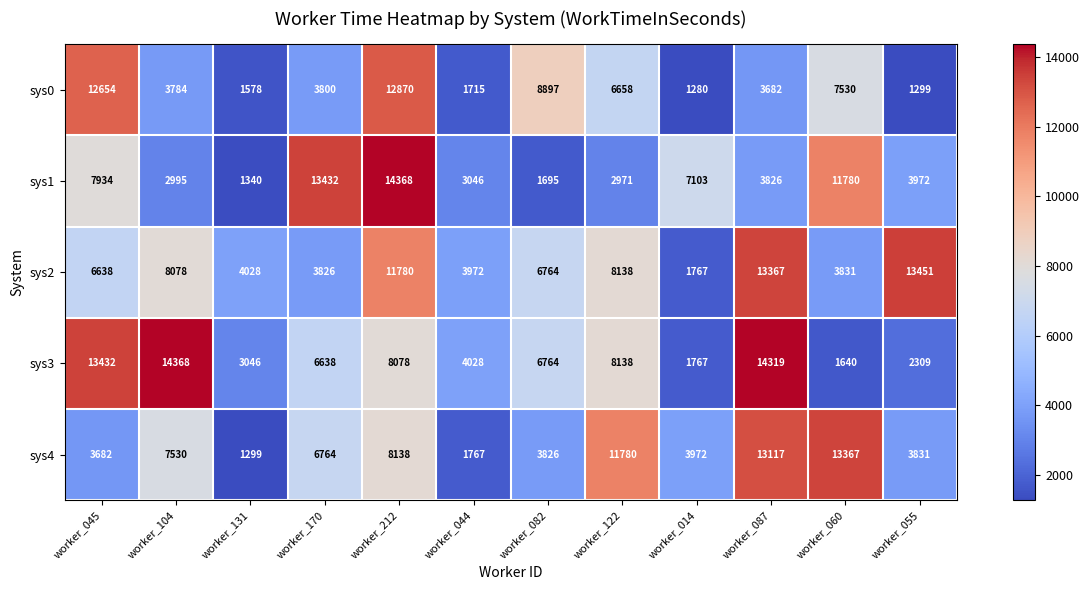

List the labels in order of sys2 value, largest first.

worker_055, worker_087, worker_212, worker_122, worker_104, worker_082, worker_045, worker_131, worker_044, worker_060, worker_170, worker_014